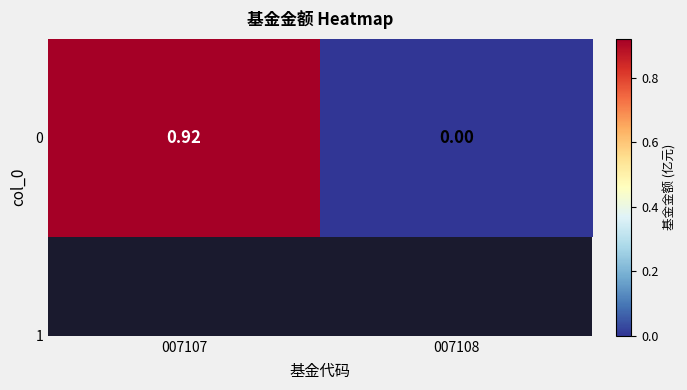

What is the difference between the maximum and minimum values?

0.9